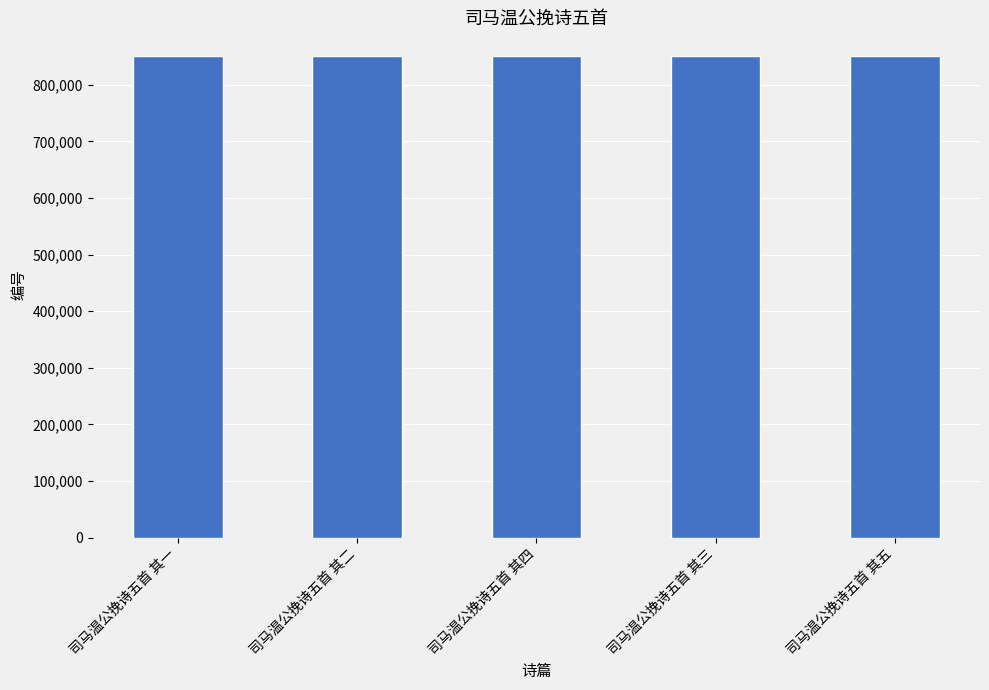

What is the difference between the maximum and minimum values?

4